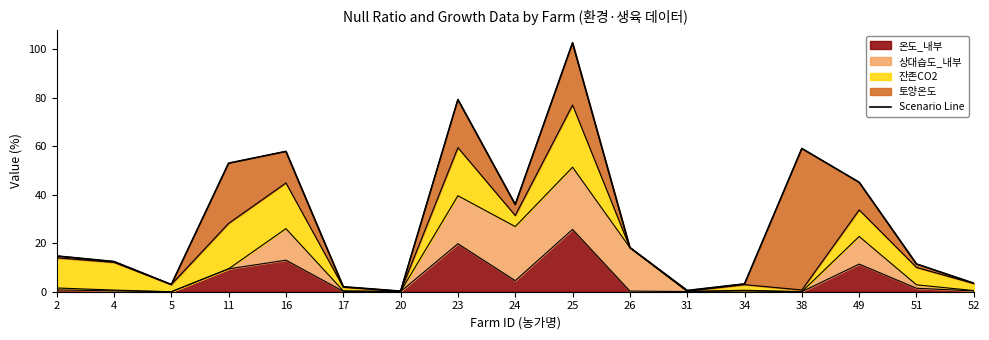

At which category does the chart reach its peak across all series?

25